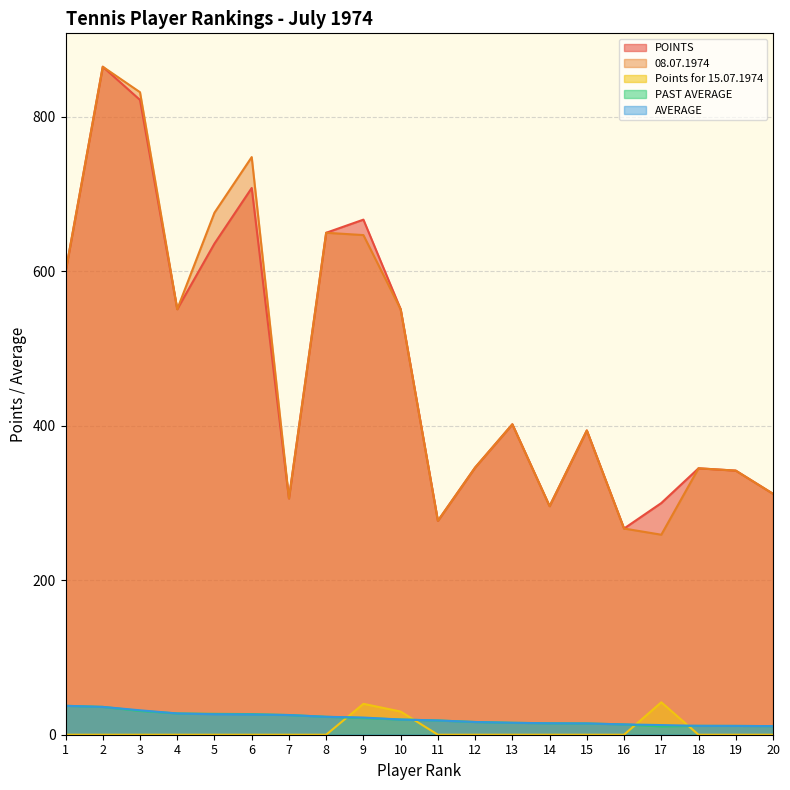

What is the value of the PAST AVERAGE point at the 15th from the left?

14.6